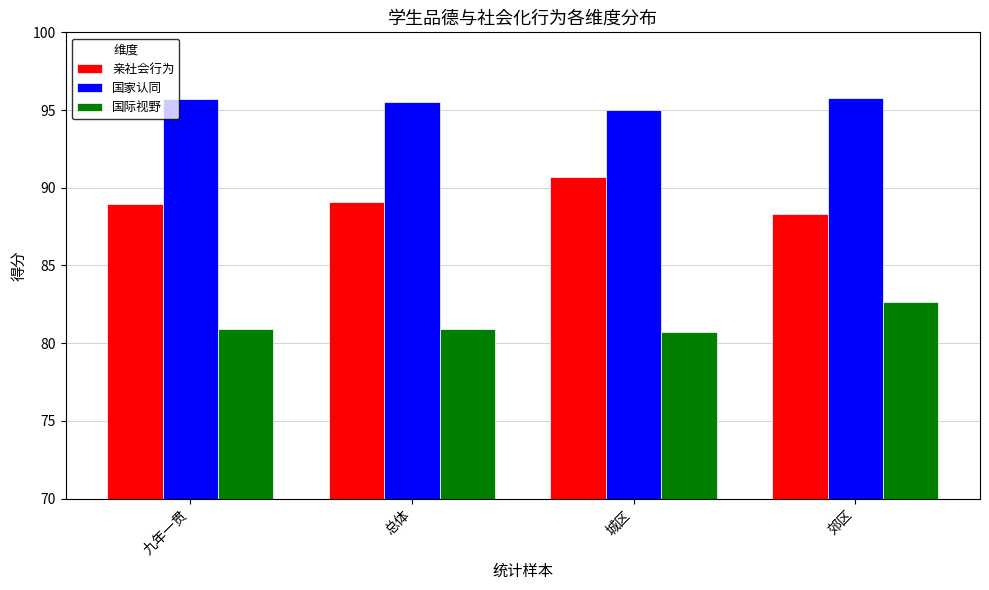

At 总体, list the series in order from smallest to largest.

国际视野, 亲社会行为, 国家认同